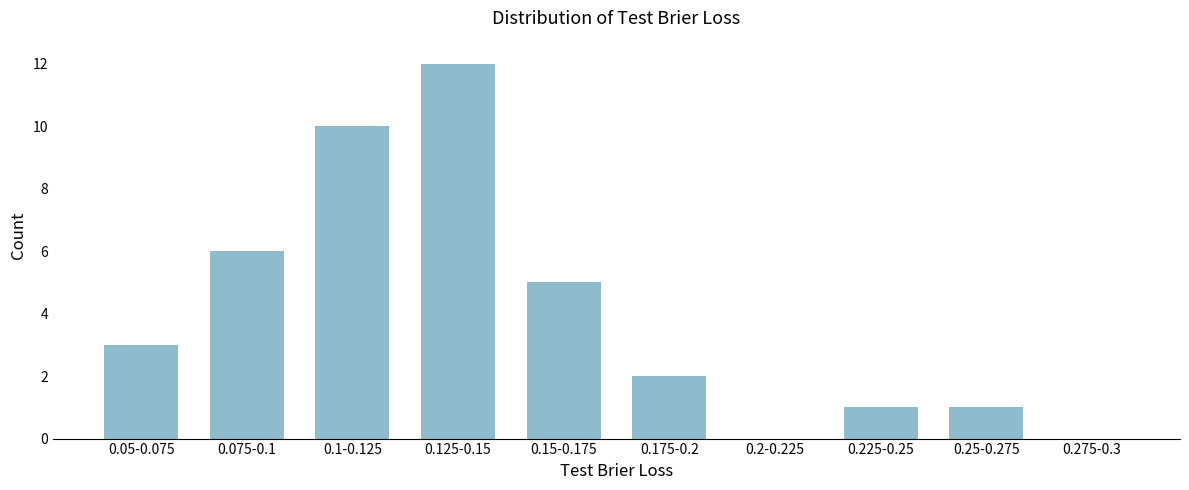

Reading left to right, list all the values displayed in this chart.

0.05-0.075=3	0.075-0.1=6	0.1-0.125=10	0.125-0.15=12	0.15-0.175=5	0.175-0.2=2	0.2-0.225=0	0.225-0.25=1	0.25-0.275=1	0.275-0.3=0